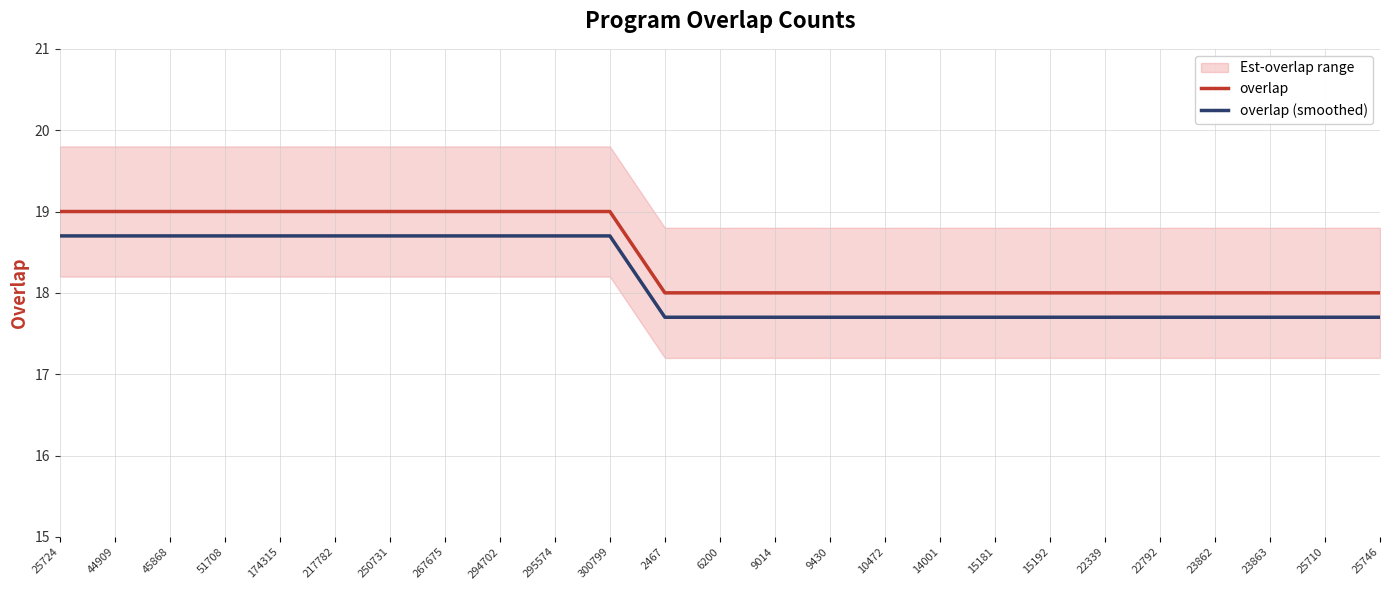

True or false: overlap and overlap (smoothed) cross at least once.

False